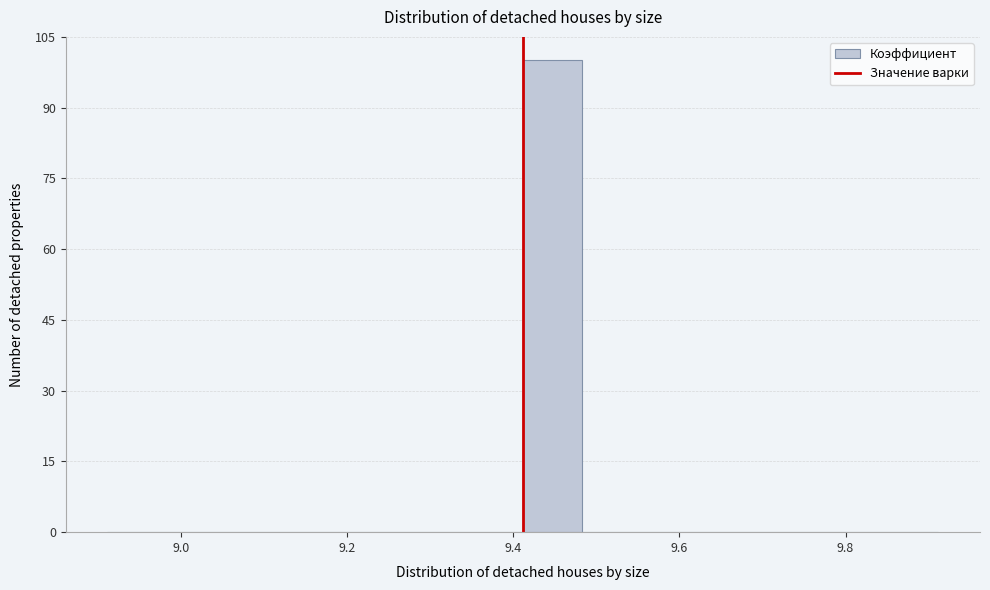

Read against the x-axis, roughly where is the centre of the tallest bar?

9.44